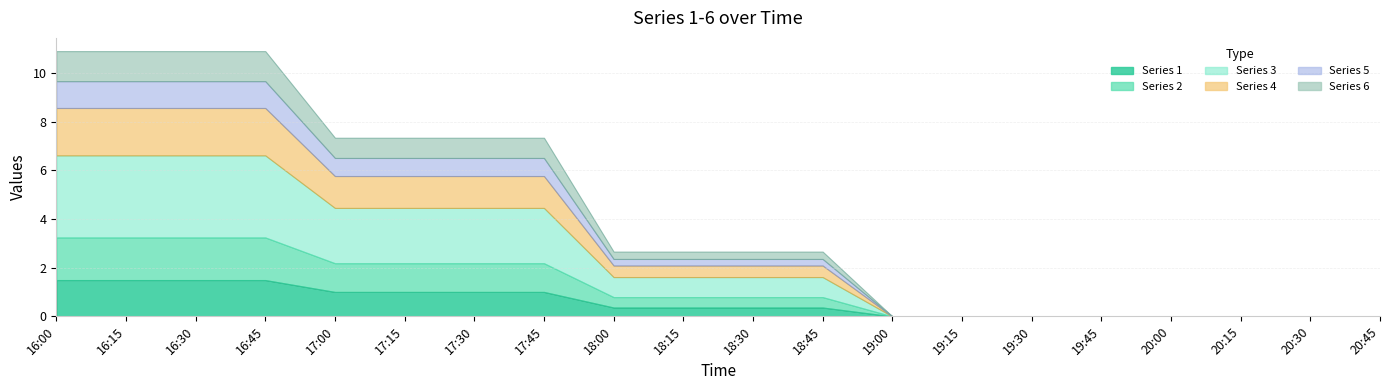

True or false: 1 and 6 cross at least once.

False